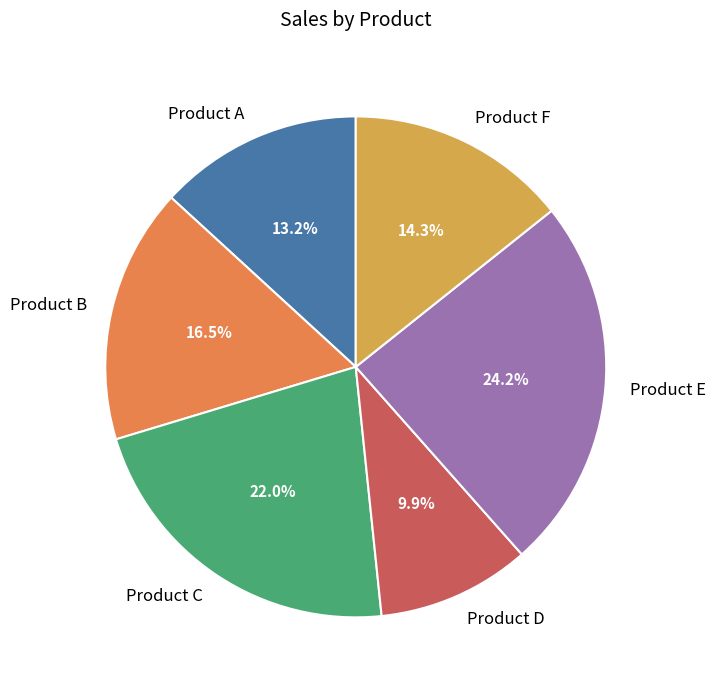

Does Product E represent more than half of the total?

No